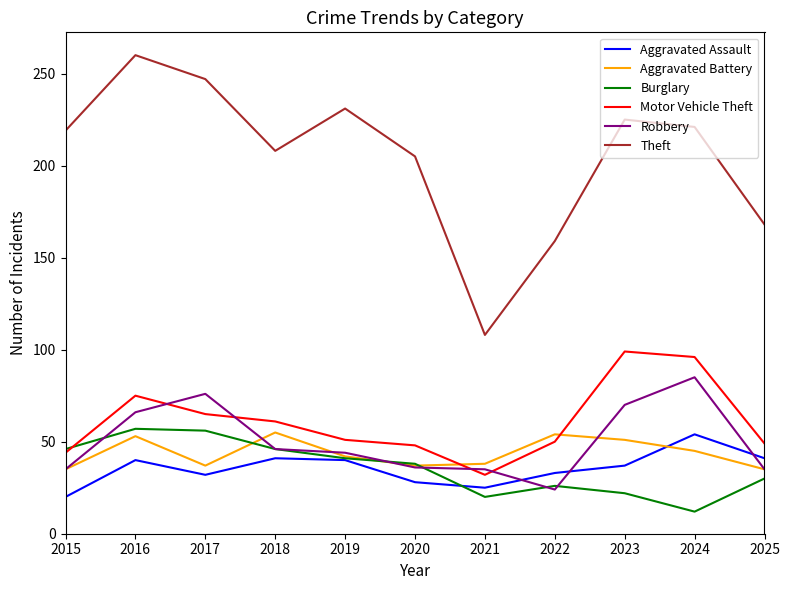

At which label does Motor Vehicle Theft reach its peak?

2023